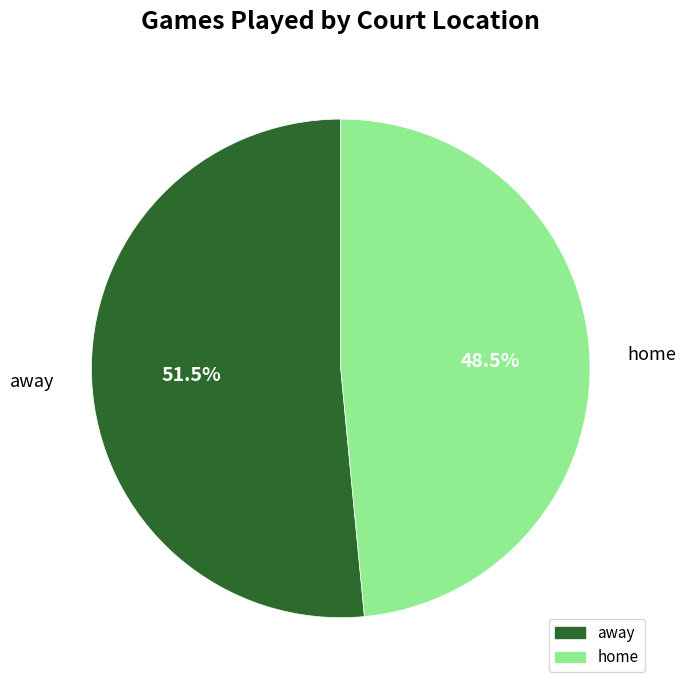

Is home the majority of the pie?

No